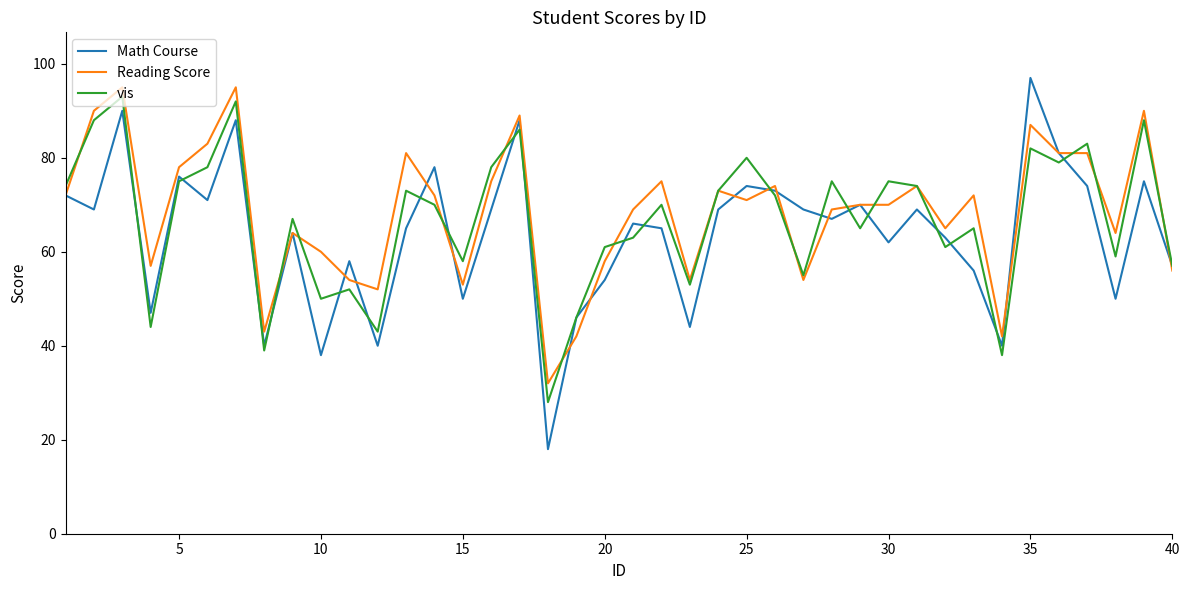

What is the minimum value shown in the chart?

18